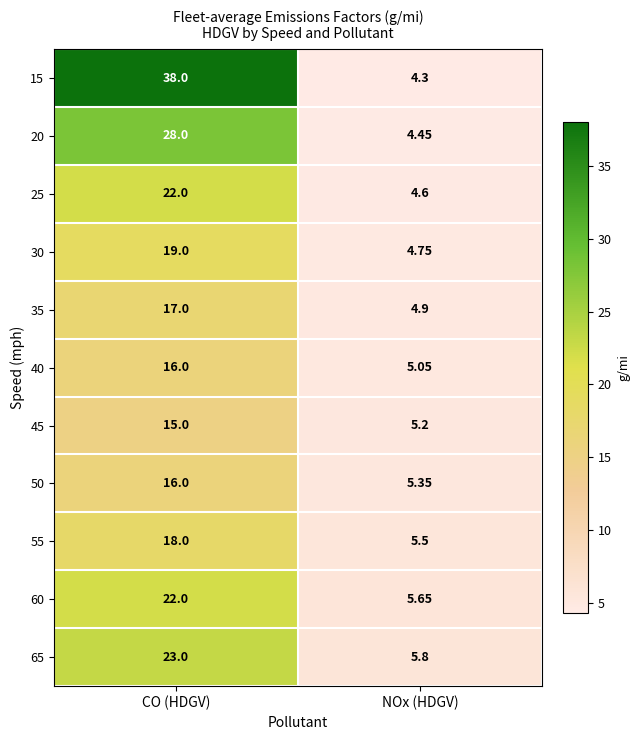

At which category is the sum across all series the highest?

CO (HDGV)